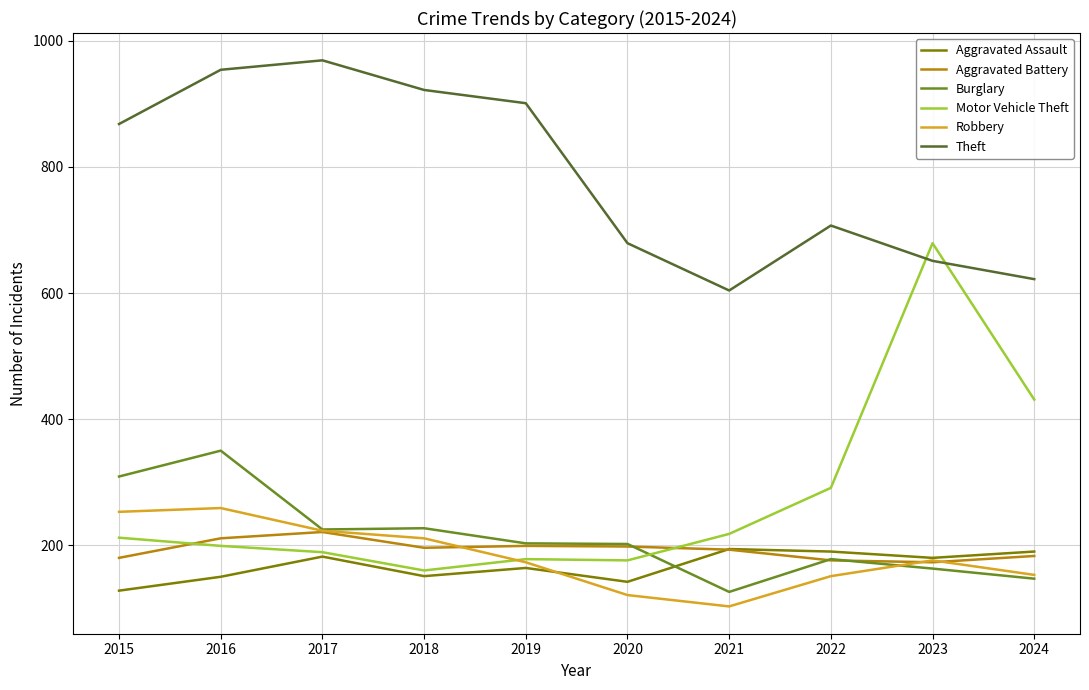

What are all the series names shown in the legend?

Aggravated Assault, Aggravated Battery, Burglary, Motor Vehicle Theft, Robbery, Theft